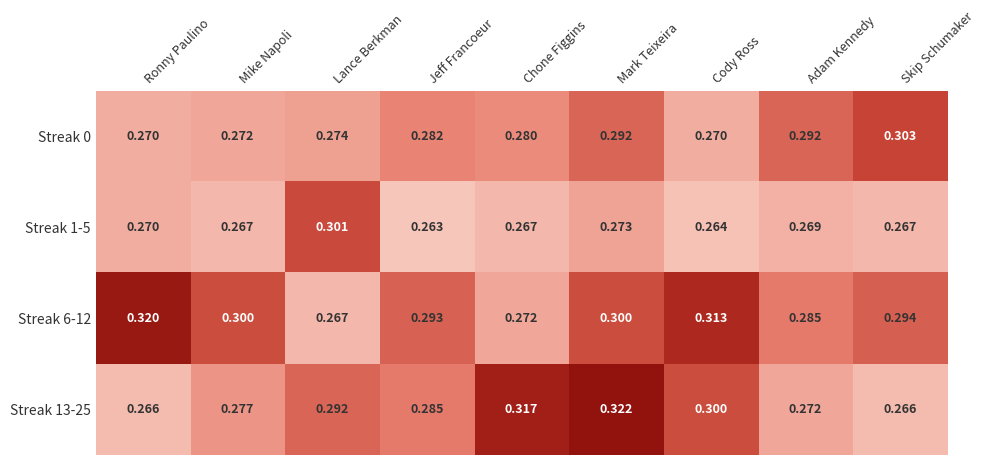

Which category has the lowest value in the Streak 6-12 series?

Lance Berkman